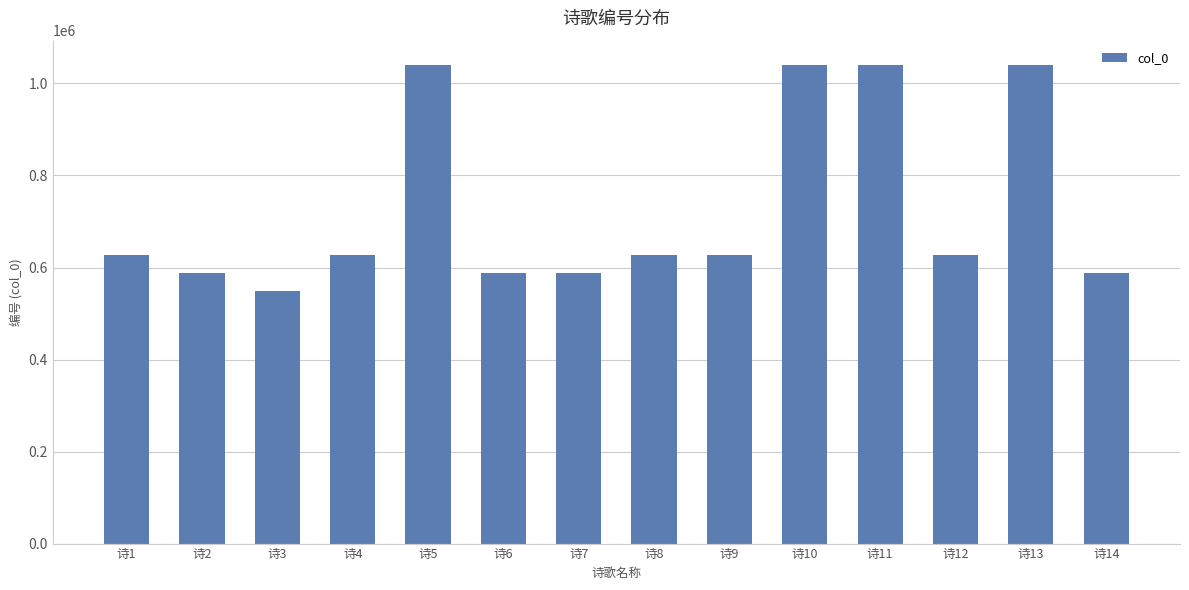

How many series are shown in this chart?

1